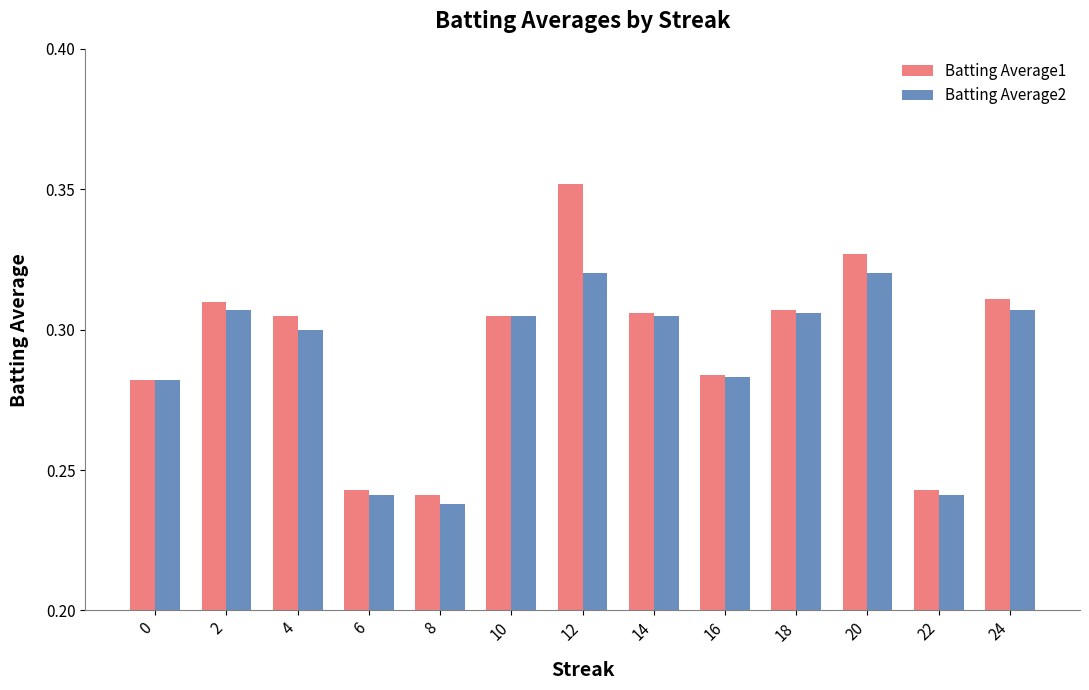

What is the sum of all Batting Average2 values?

3.8